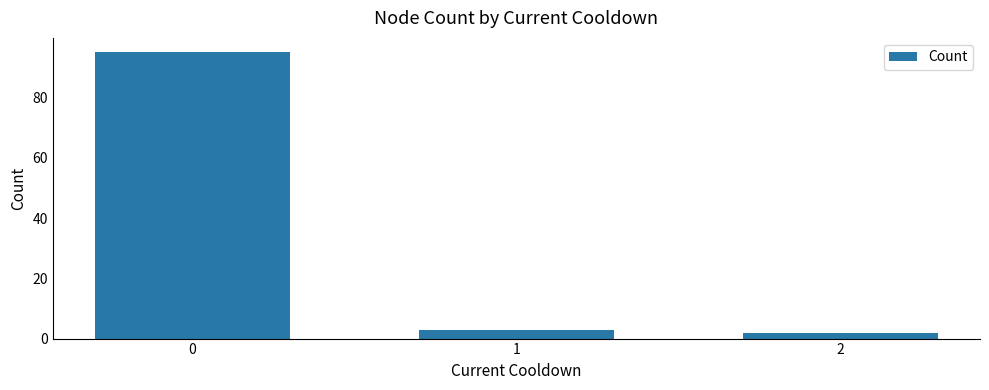

List the labels in order of value, smallest first.

2, 1, 0